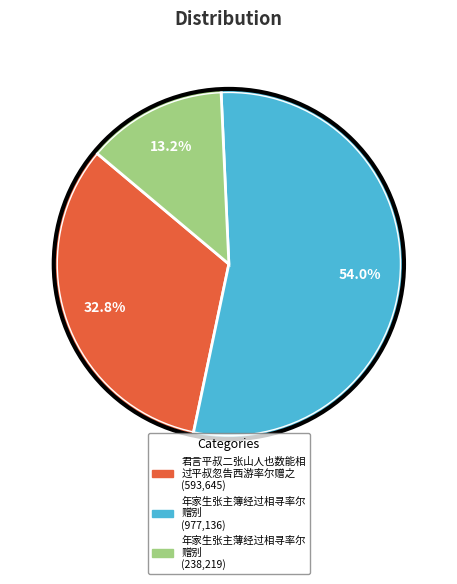

Is there any slice that represents more than half of the pie?

Yes